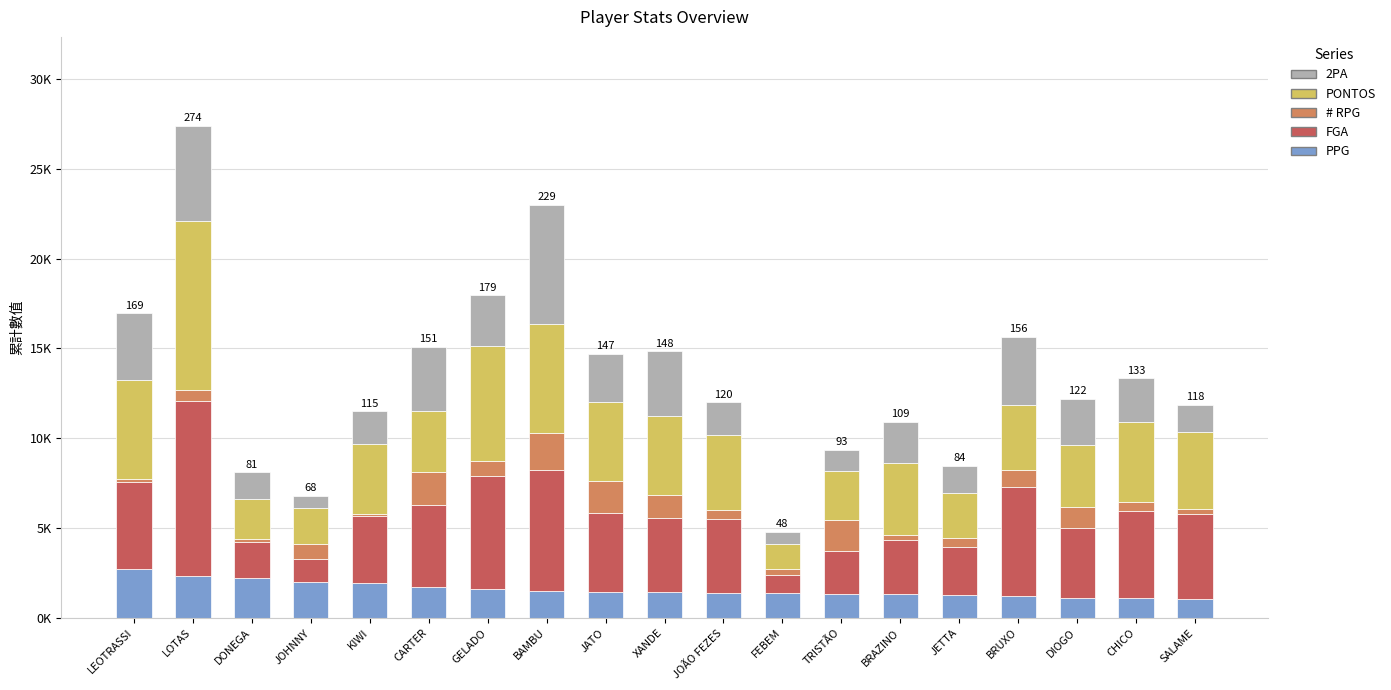

Are the bars horizontal?

No